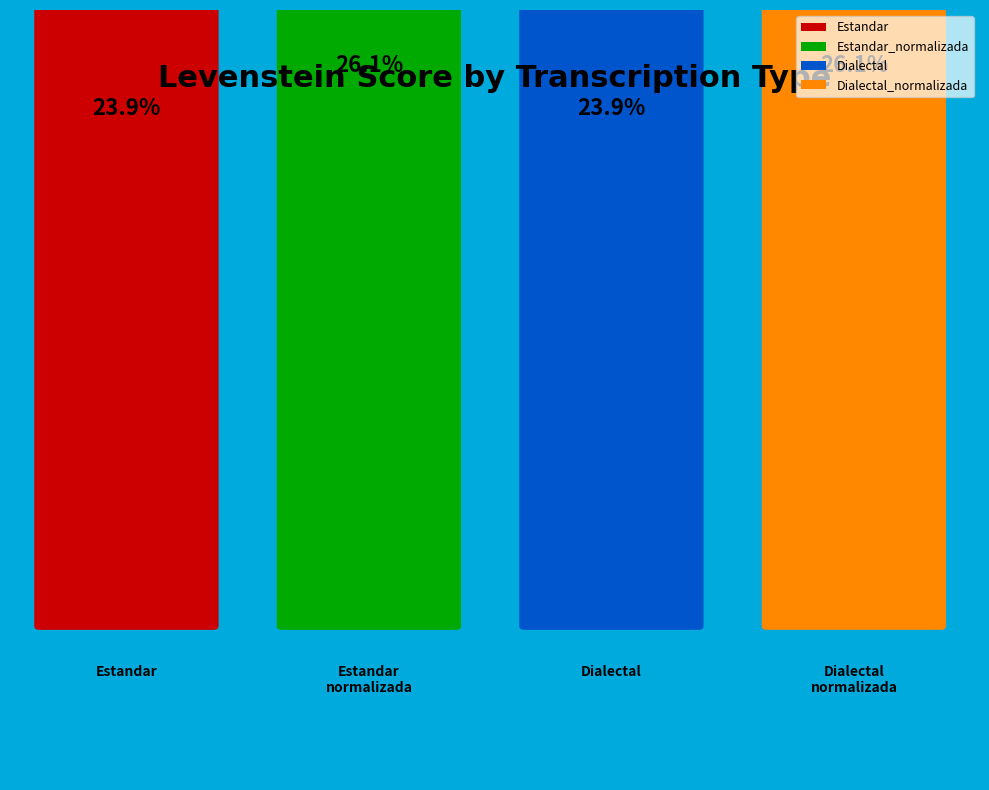

Is the sum of Dialectal and Estandar_normalizada greater than half?

No